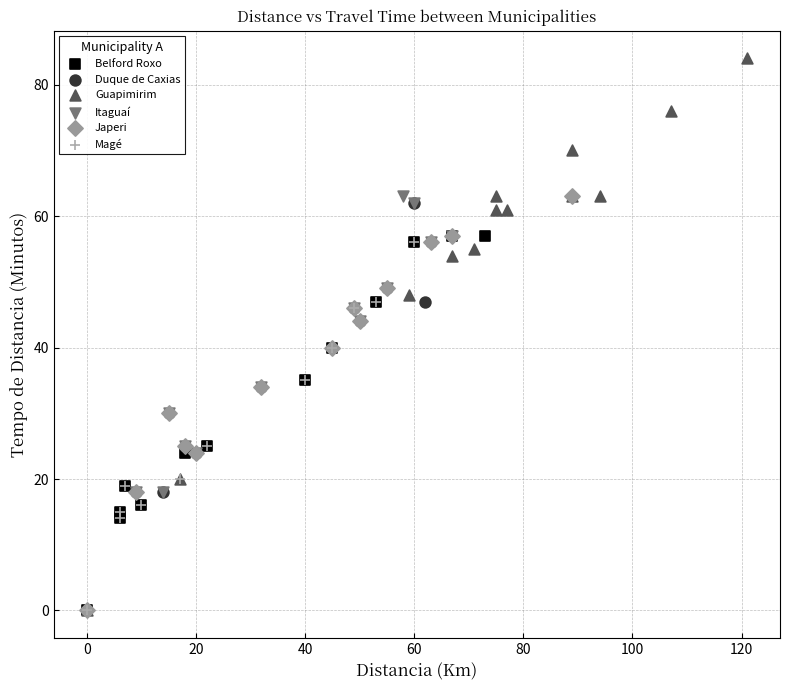

Which series reaches the maximum Y coordinate?

Guapimirim